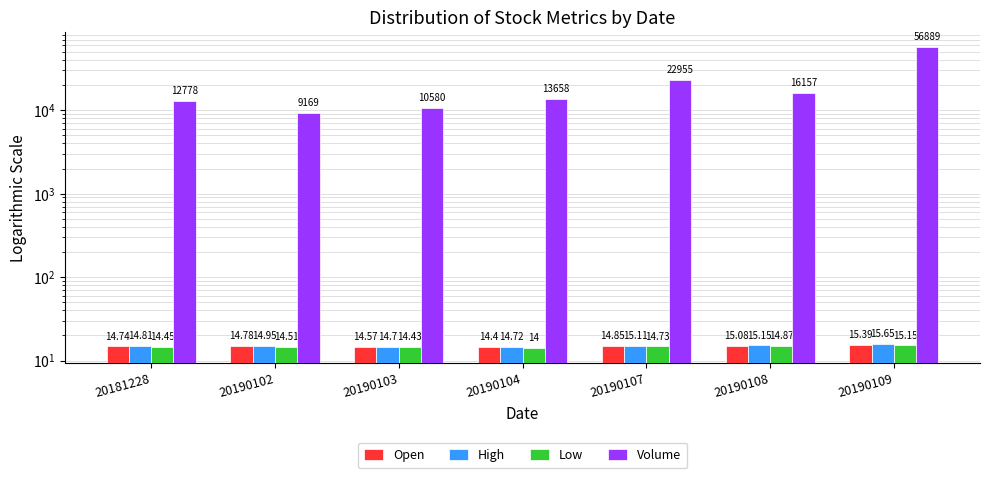

What is the total value across all series at 20190107?

22999.7